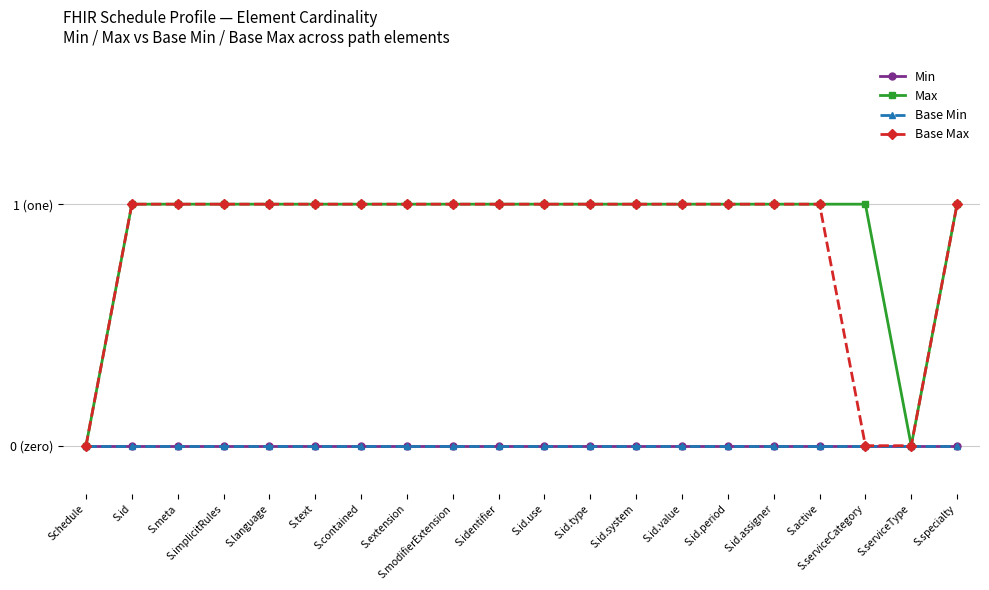

At S.active, list the series in order from smallest to largest.

Min, Base Min, Max, Base Max